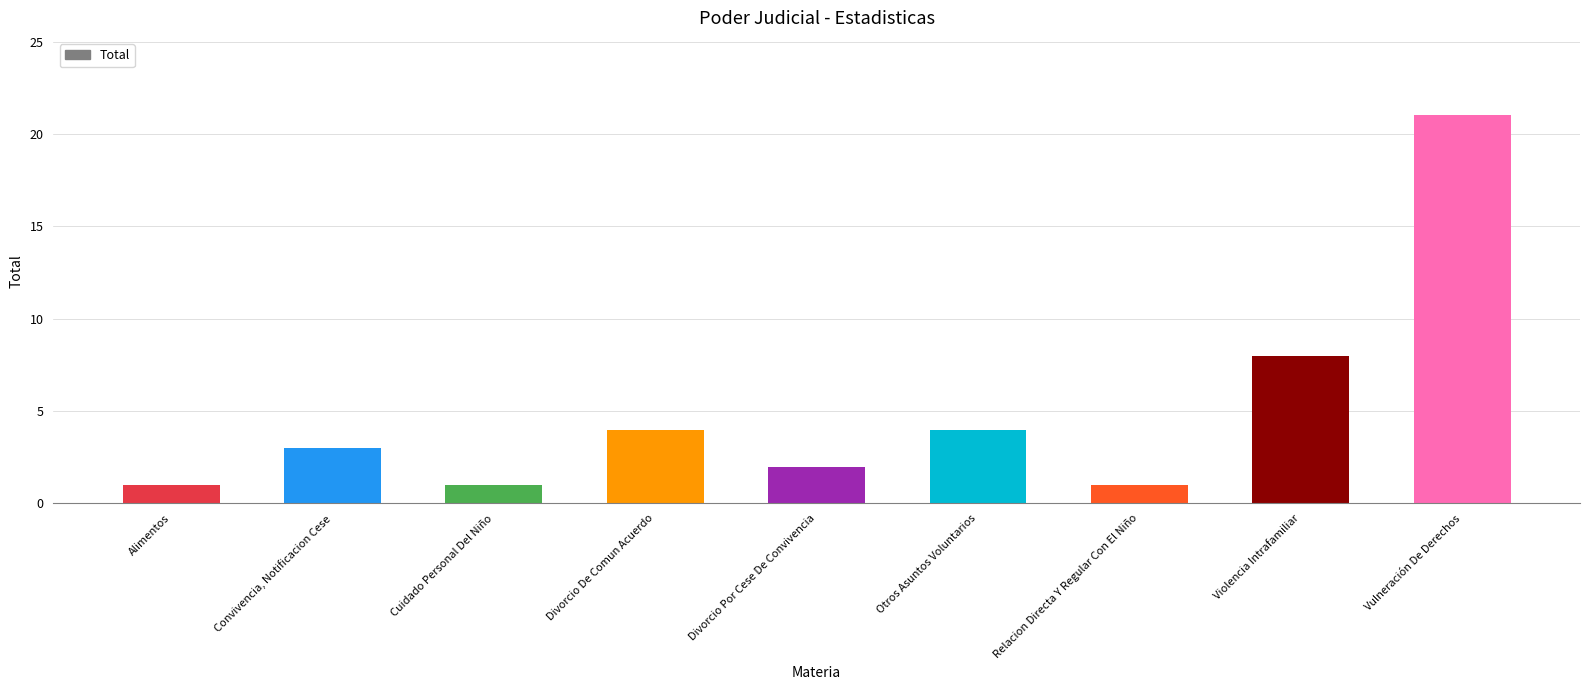

What position from the right is Vulneración De Derechos?

1